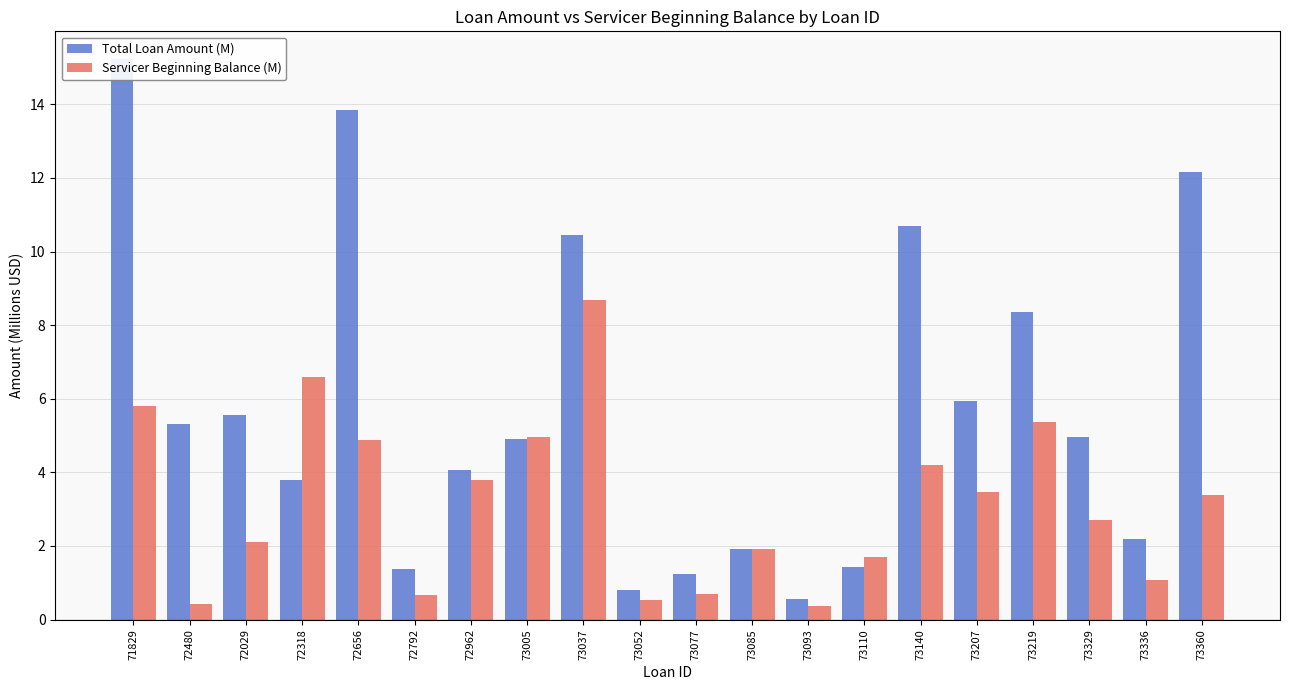

What is the difference between the highest and lowest values at 72029?

3.5